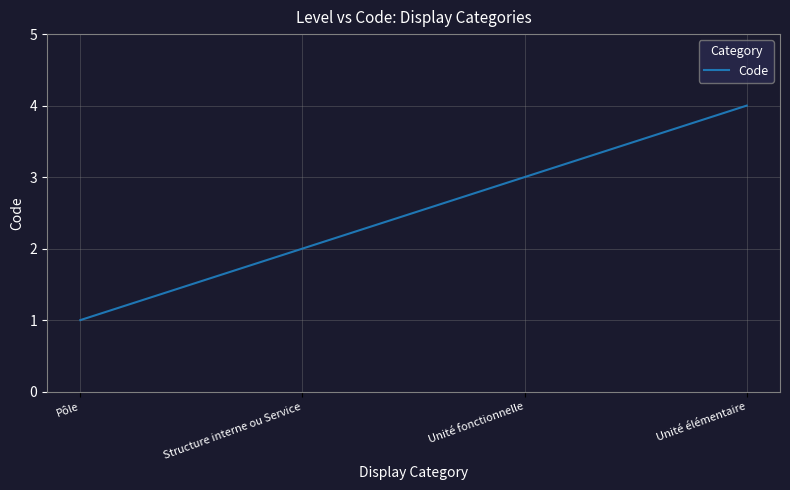

What position from the right is Unité fonctionnelle?

2